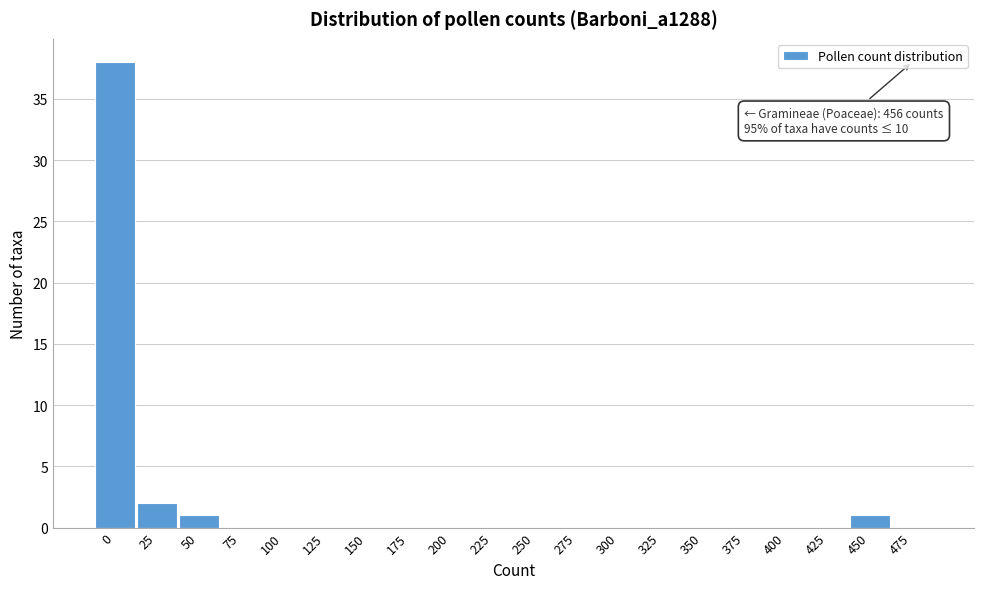

Reading right to left, what are all the values shown in this chart?

475=0	450=1	425=0	400=0	375=0	350=0	325=0	300=0	275=0	250=0	225=0	200=0	175=0	150=0	125=0	100=0	75=0	50=1	25=2	0=38